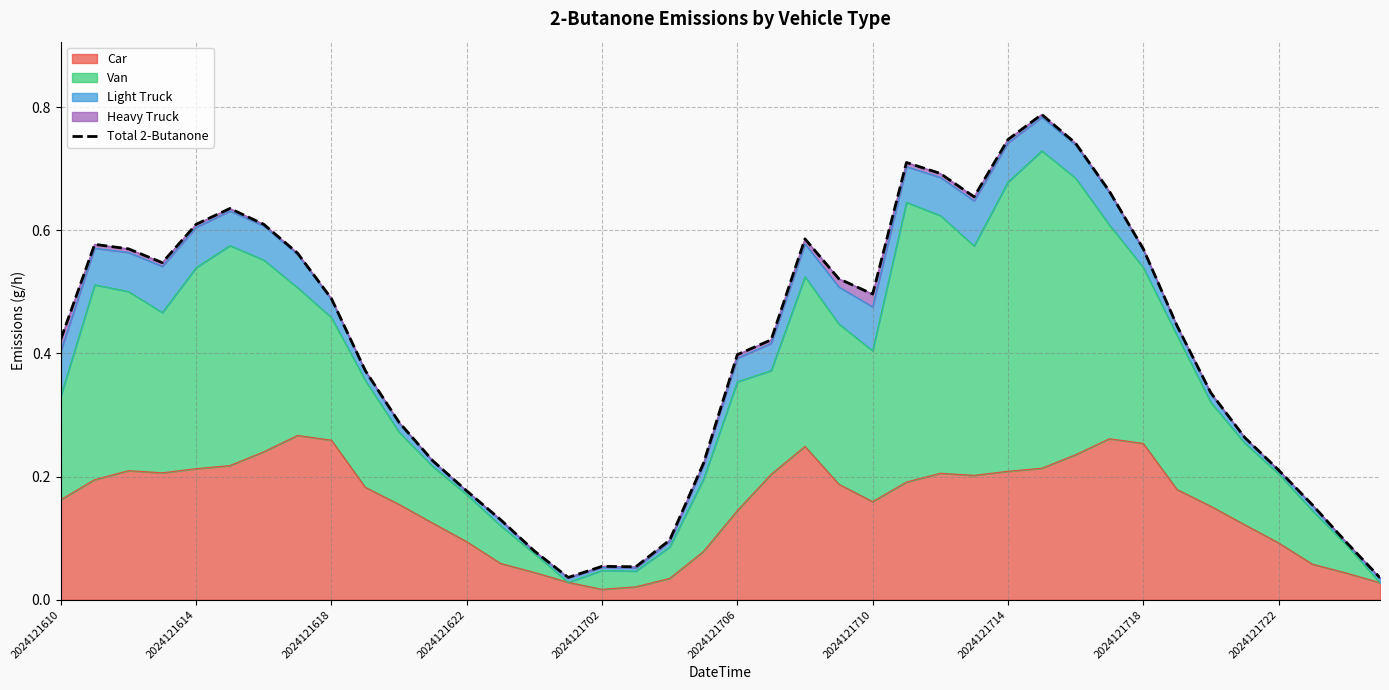

The value of Car at 2024121622 is 0.1. True or false?

True